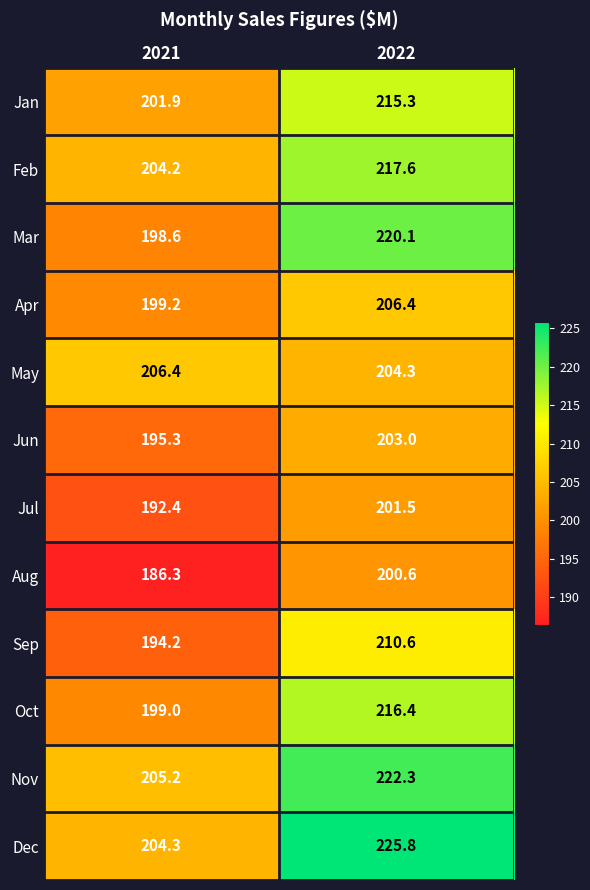

The Sep series shows 145.9 at 2022. True or false?

False